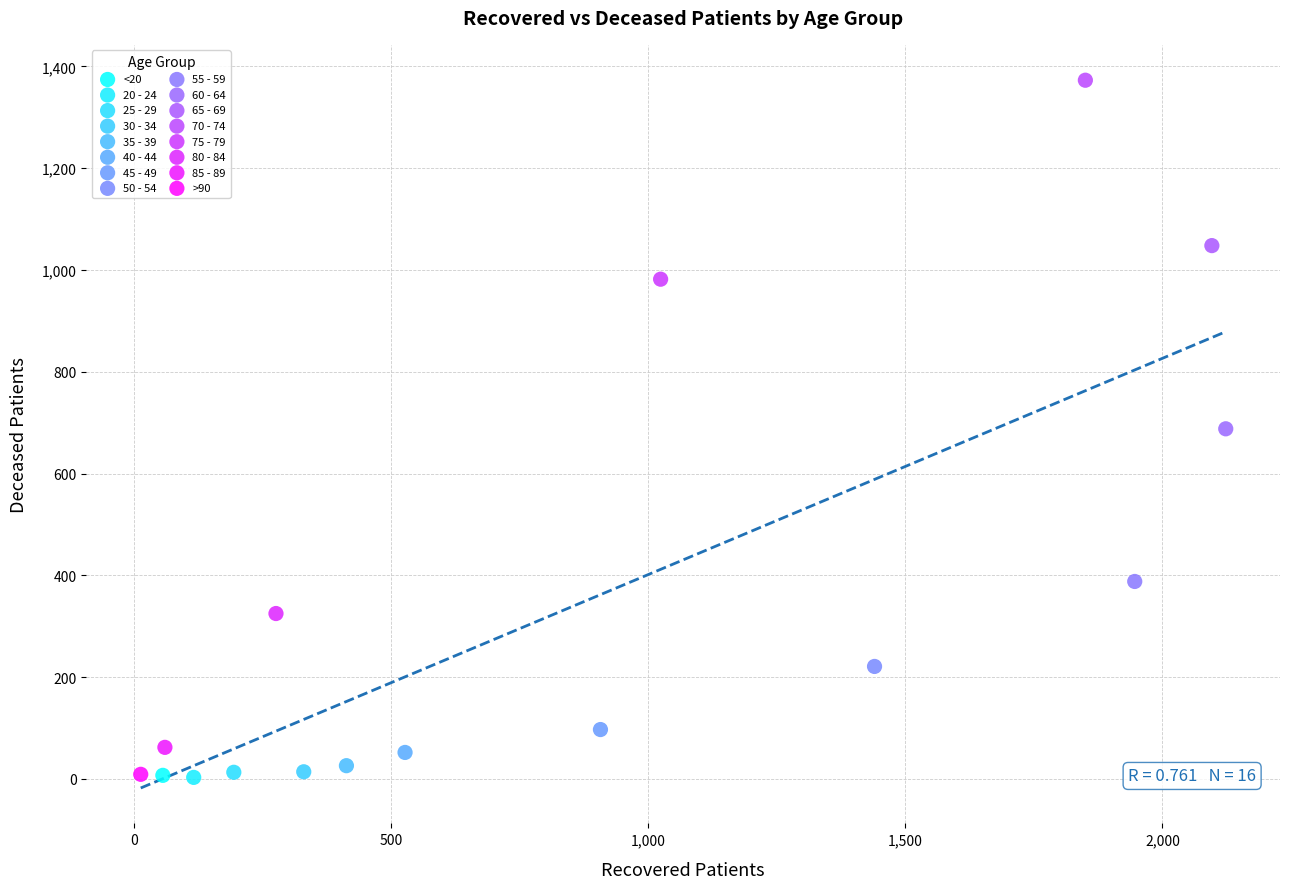

Which series contains the highest Y value?

70 - 74